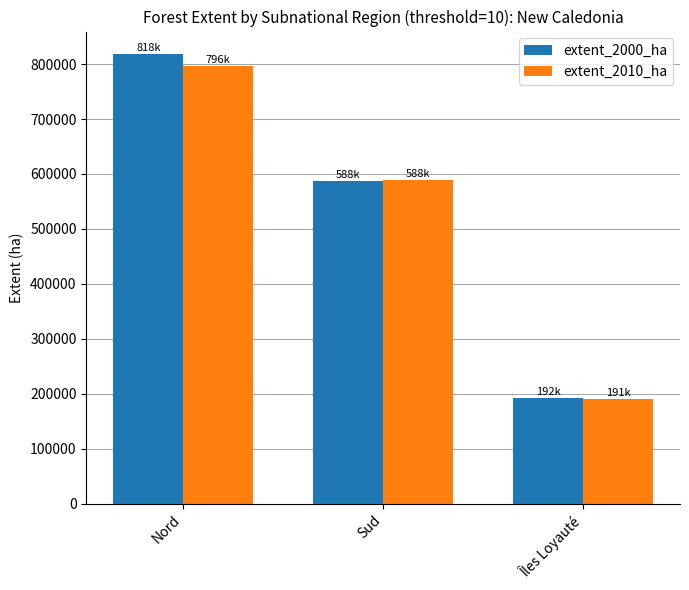

Which series has the largest total across all categories?

extent_2000_ha